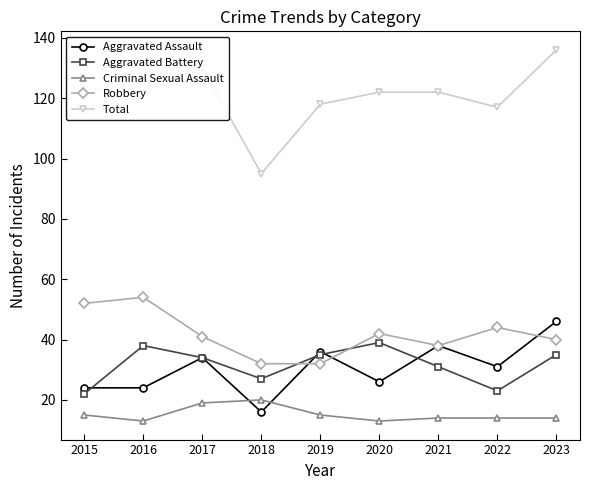

Between 2017 and 2023, which series saw the biggest shift?

Aggravated Assault